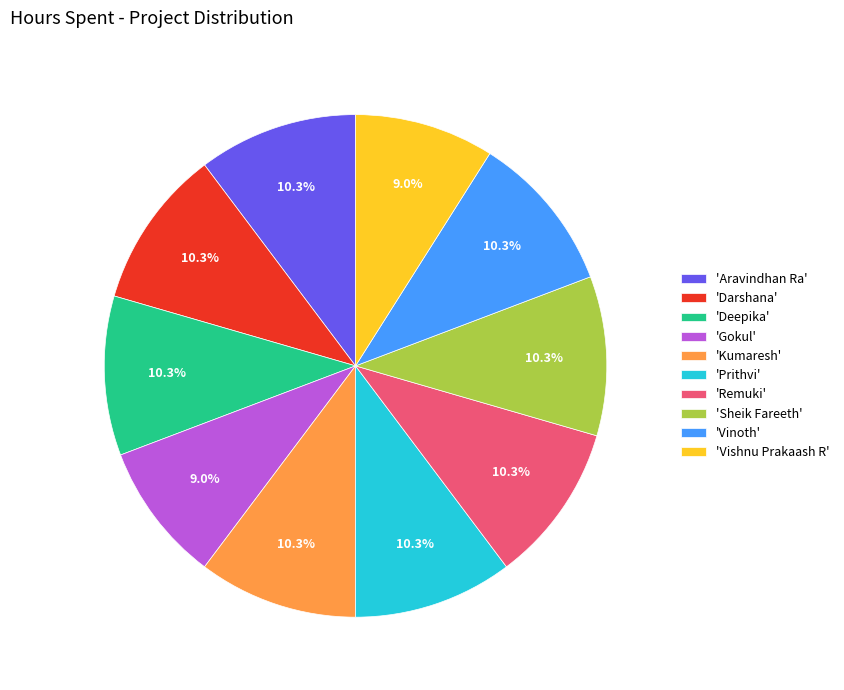

How many segments does this pie chart have?

10